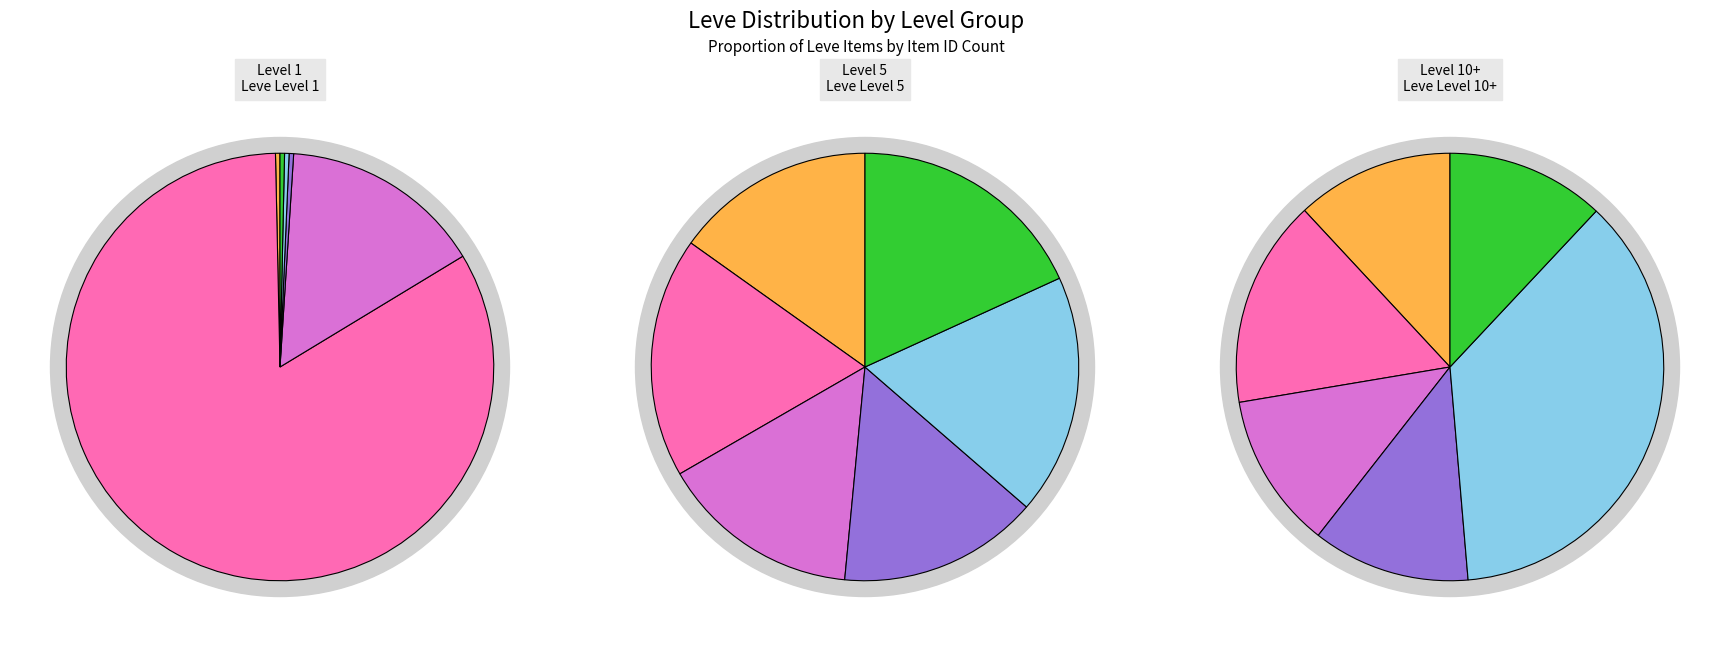

True or false: Bronze Bastard Sword accounts for 0% of the total.

True